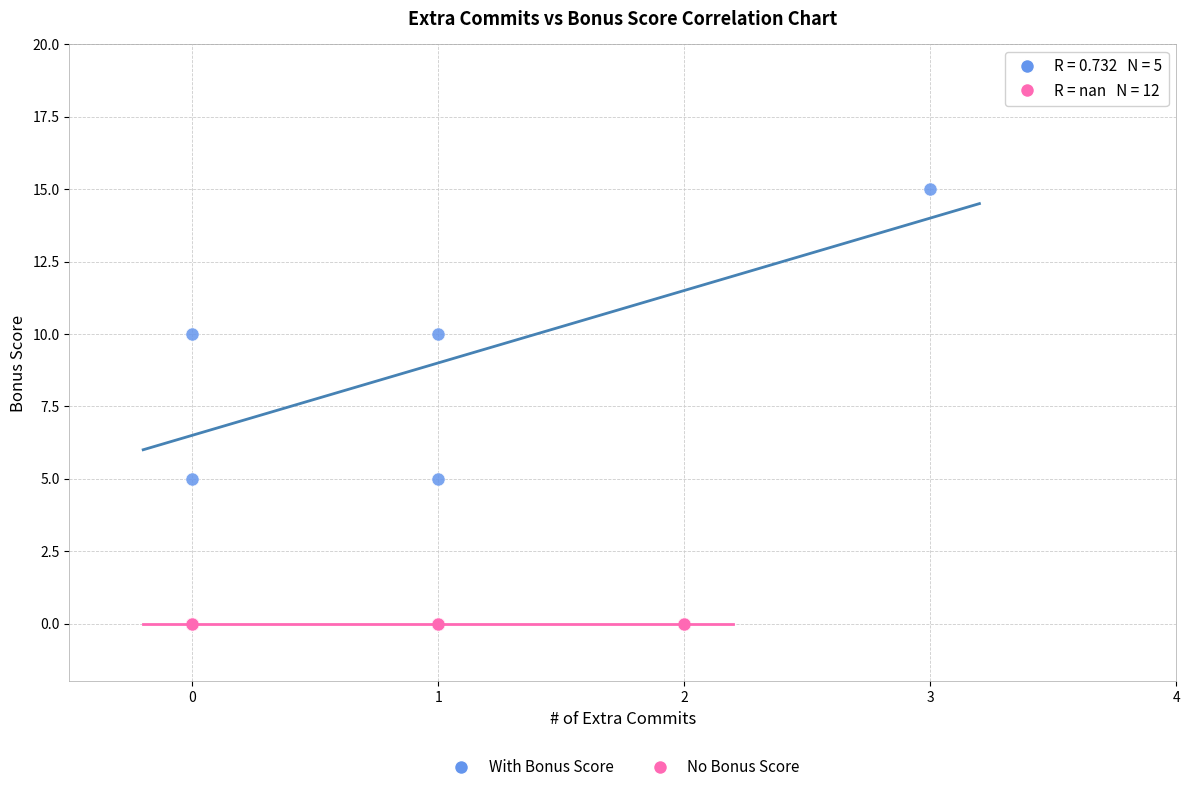

Which series contains the highest Y value?

With Bonus Score